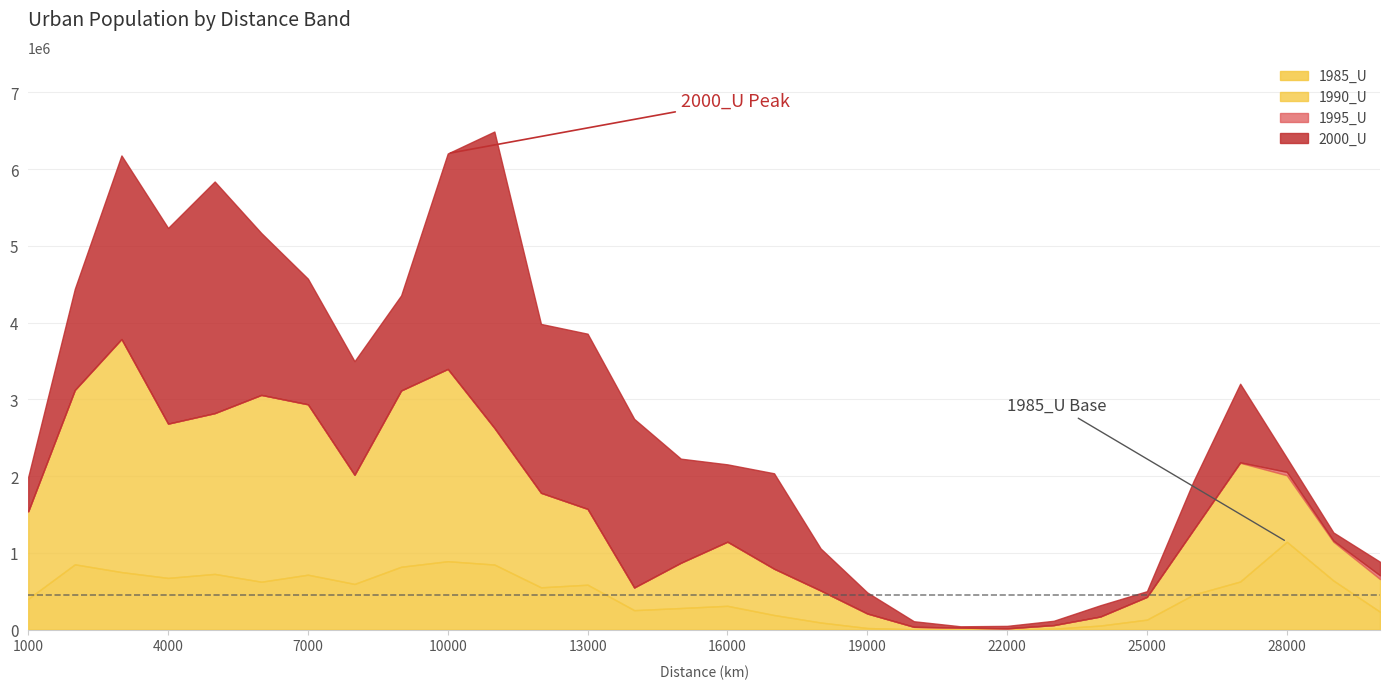

Does the chart have visible grid lines?

Yes